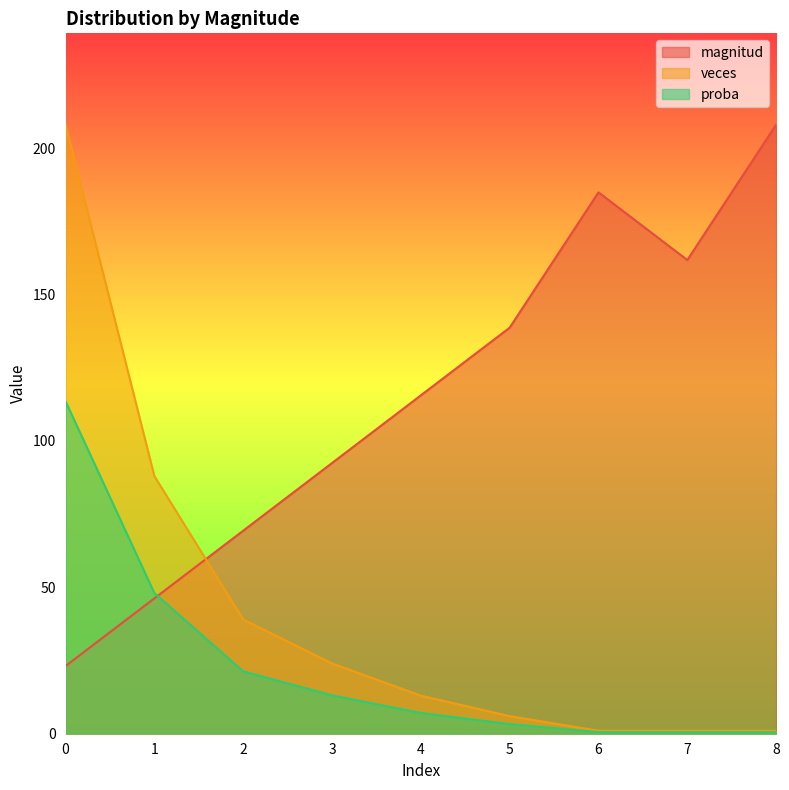

List the series in order of their peak value, lowest first.

proba, magnitud, veces